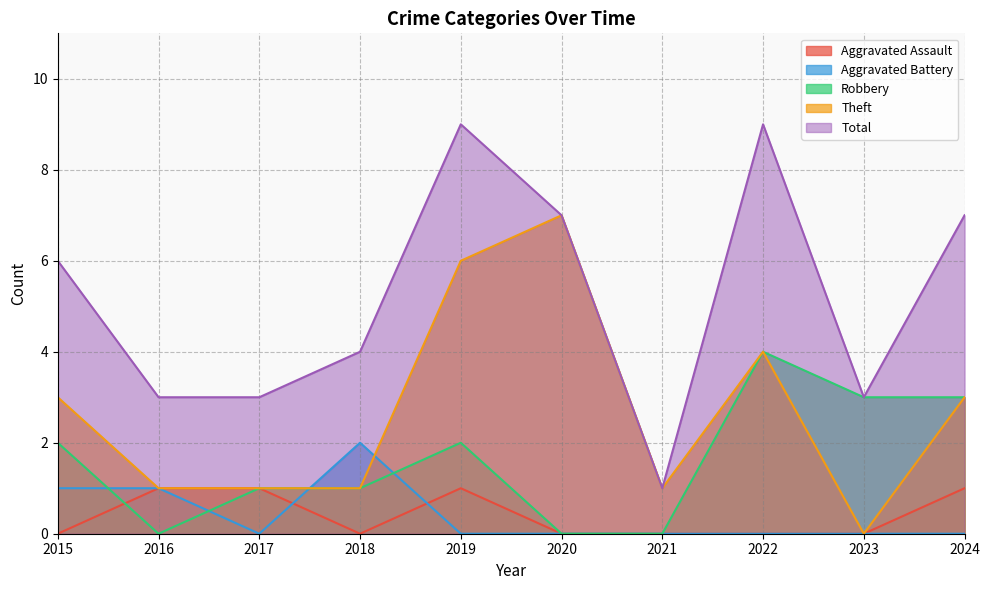

How many Theft values are between 1 and 4?

7